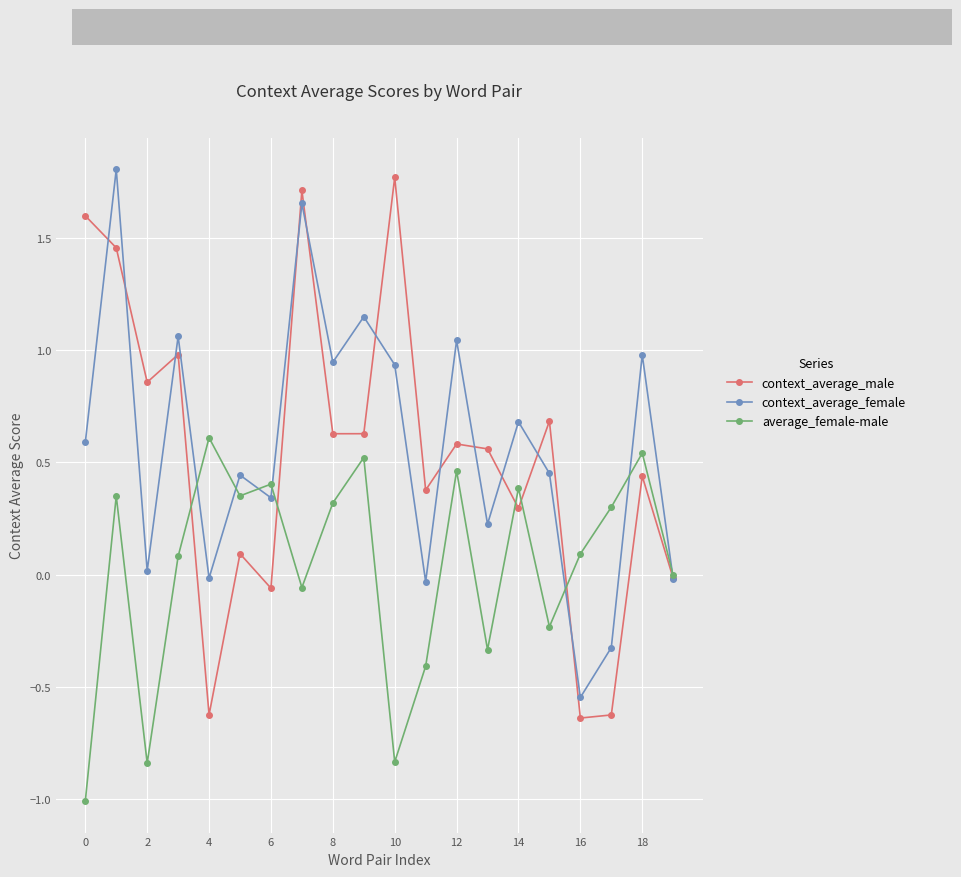

What is the maximum value for context_average_female?

1.8